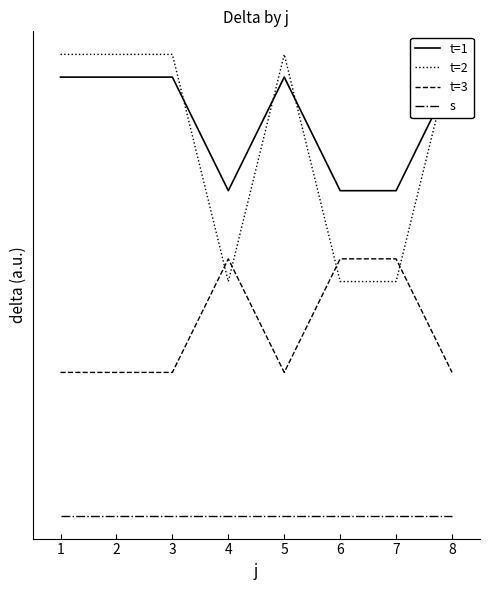

What is the total value across all series at 6?

103.5